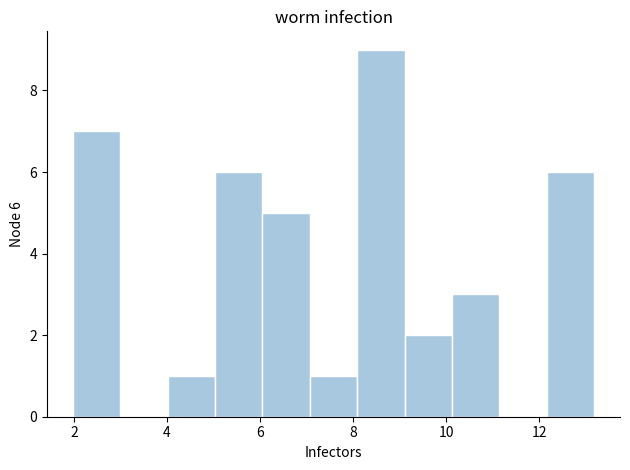

Which range on the x-axis has the tallest bar?

8.0 to 9.2